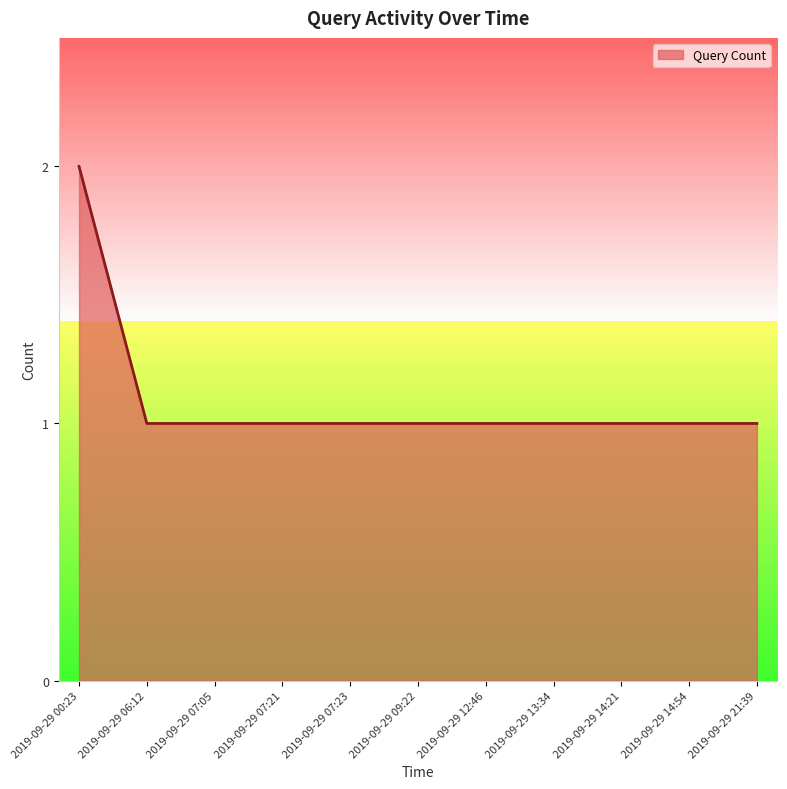

At which category does the chart reach its peak across all series?

2019-09-29 00:23